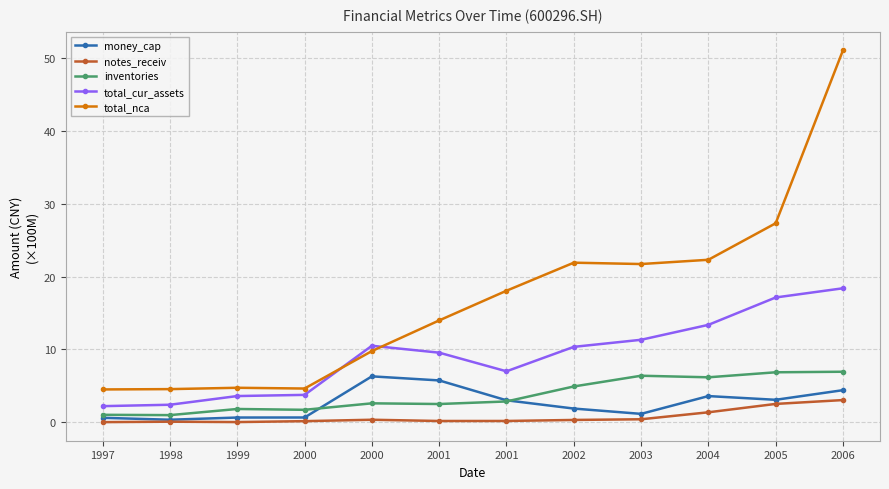

Reading left to right, list all the values displayed in this chart.

money_cap: 0.6	0.3	0.6	0.6	6.3	5.7	3.0	1.9	1.1	3.6	3.1	4.4
notes_receiv: 0.0	0.1	0.0	0.1	0.3	0.2	0.2	0.3	0.4	1.4	2.5	3.0
inventories: 1.0	1.0	1.8	1.7	2.6	2.5	2.8	4.9	6.4	6.2	6.9	6.9
total_cur_assets: 2.2	2.4	3.6	3.8	10.5	9.5	7.0	10.3	11.3	13.4	17.1	18.4
total_nca: 4.5	4.5	4.7	4.6	9.8	14.0	18.0	21.9	21.7	22.3	27.3	51.1